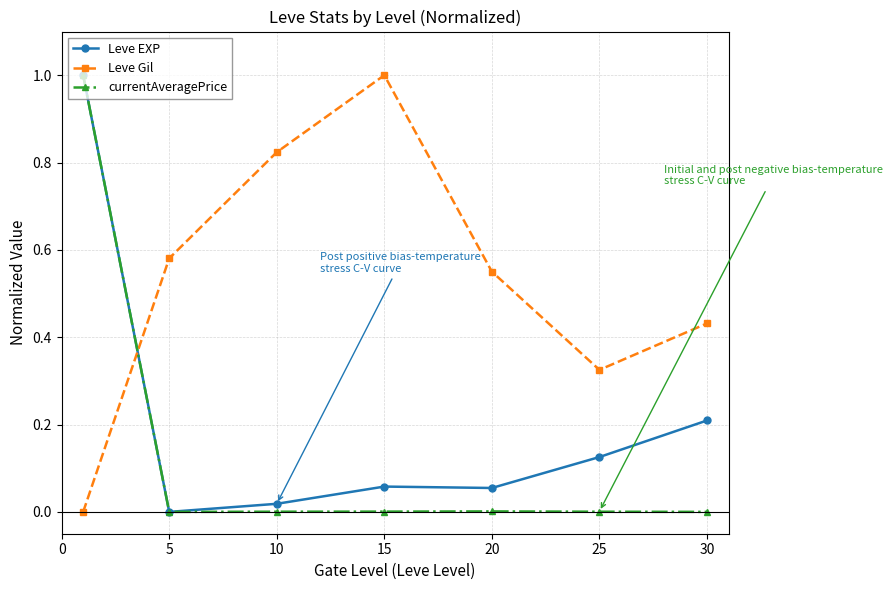

In Leve Gil, how many points are higher than both neighbors (excluding endpoints)?

1